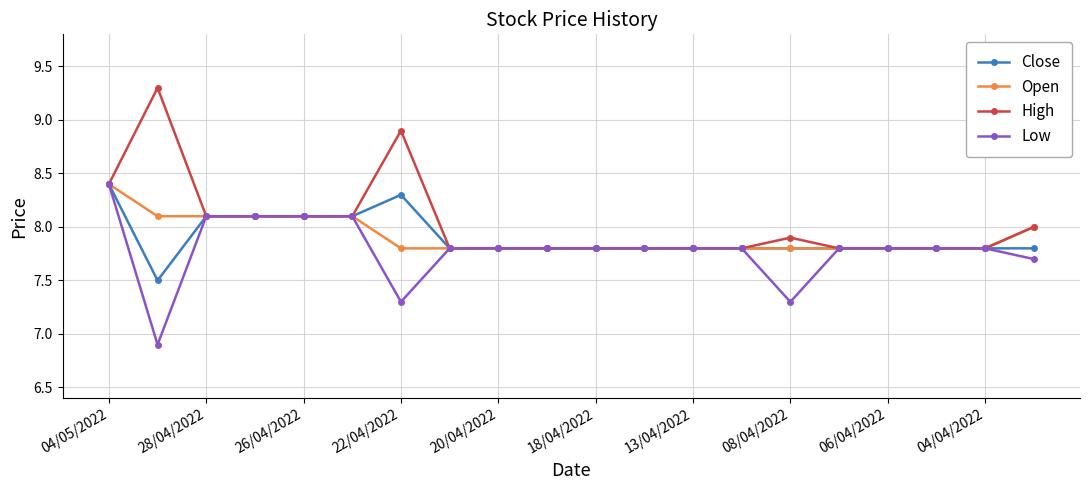

True or false: High has more than 0 points higher than both neighbors.

True